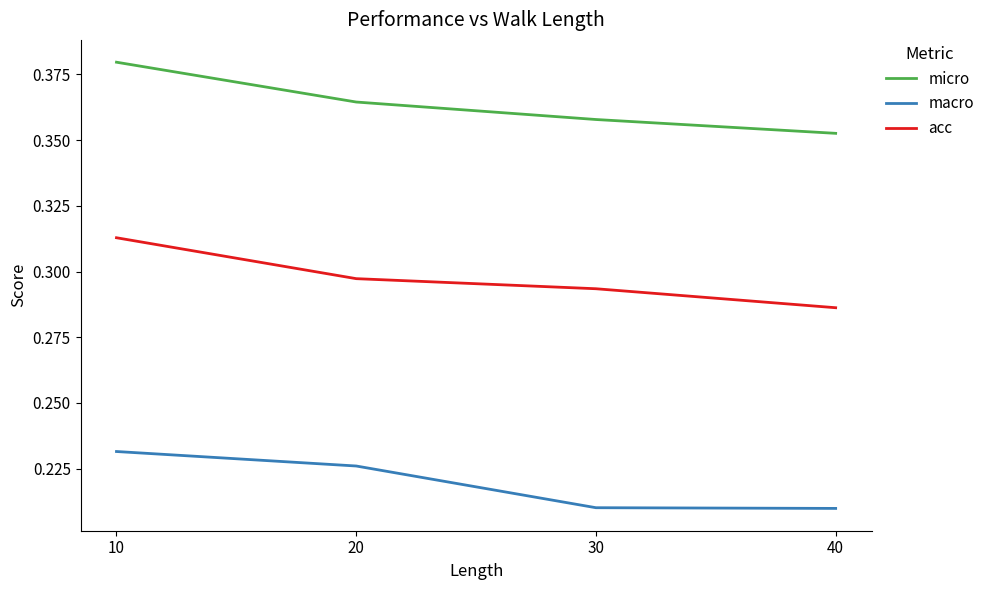

Rank the series by their maximum value, from highest to lowest.

micro, acc, macro